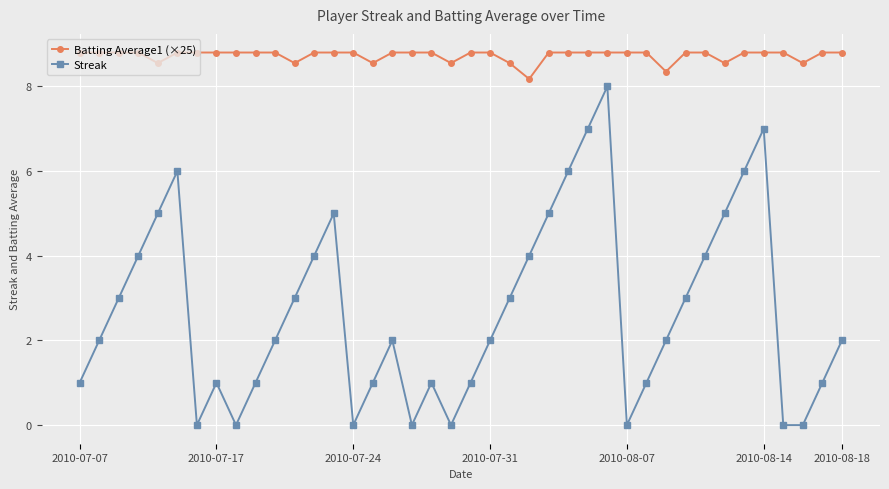

What is the highest value of the Batting Average1 (×25) series?

8.8